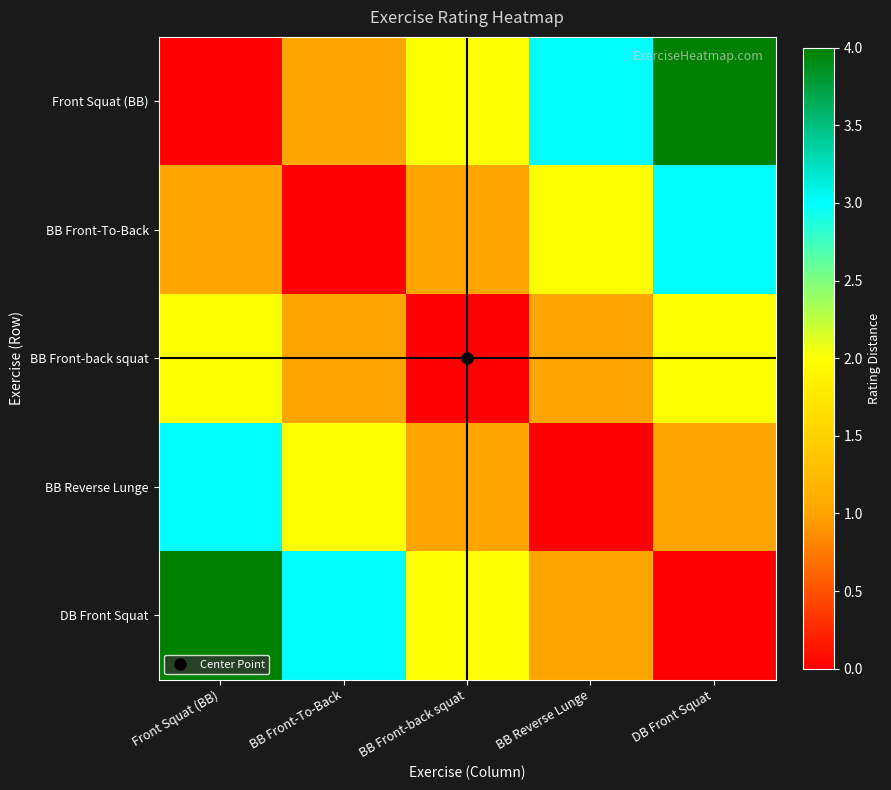

Reading left to right, list all the values displayed in this chart.

Front Squat (BB): Front Squat (BB)=0	BB Front-To-Back=1	BB Front-back squat=2	BB Reverse Lunge=3	DB Front Squat=4
BB Front-To-Back: Front Squat (BB)=1	BB Front-To-Back=0	BB Front-back squat=1	BB Reverse Lunge=2	DB Front Squat=3
BB Front-back squat: Front Squat (BB)=2	BB Front-To-Back=1	BB Front-back squat=0	BB Reverse Lunge=1	DB Front Squat=2
BB Reverse Lunge: Front Squat (BB)=3	BB Front-To-Back=2	BB Front-back squat=1	BB Reverse Lunge=0	DB Front Squat=1
DB Front Squat: Front Squat (BB)=4	BB Front-To-Back=3	BB Front-back squat=2	BB Reverse Lunge=1	DB Front Squat=0